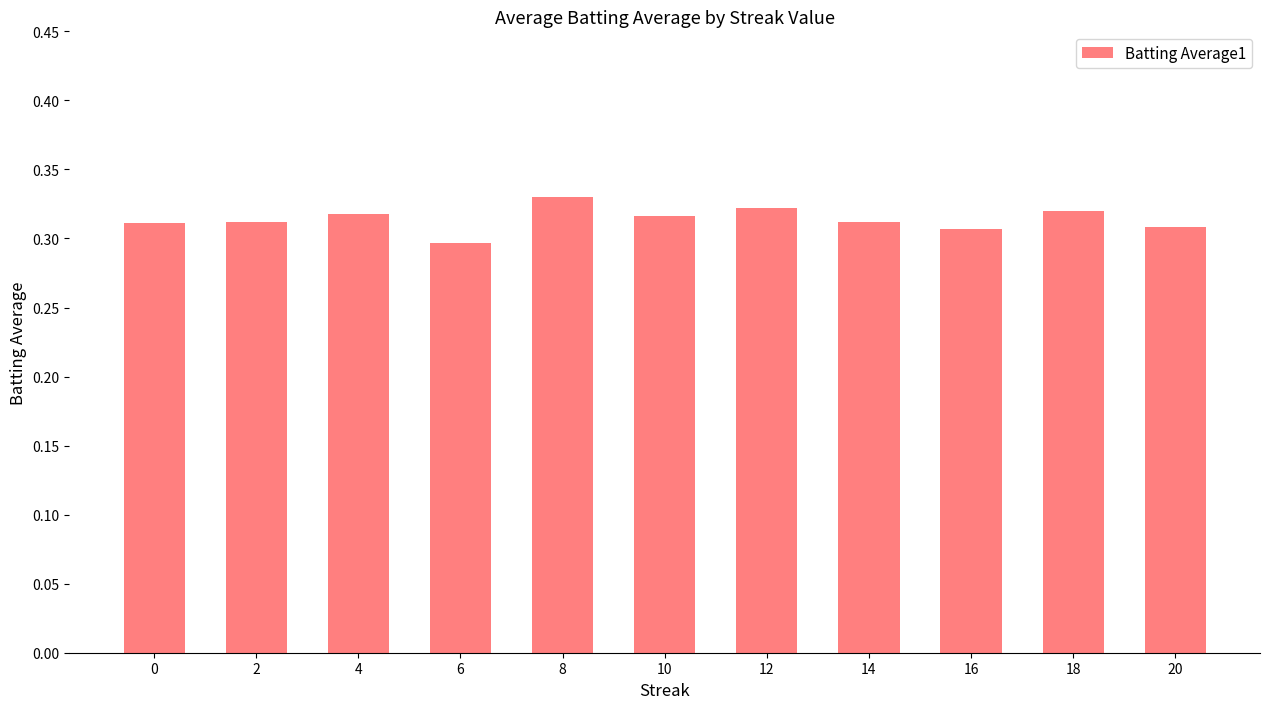

Count the number of data series in this chart.

1